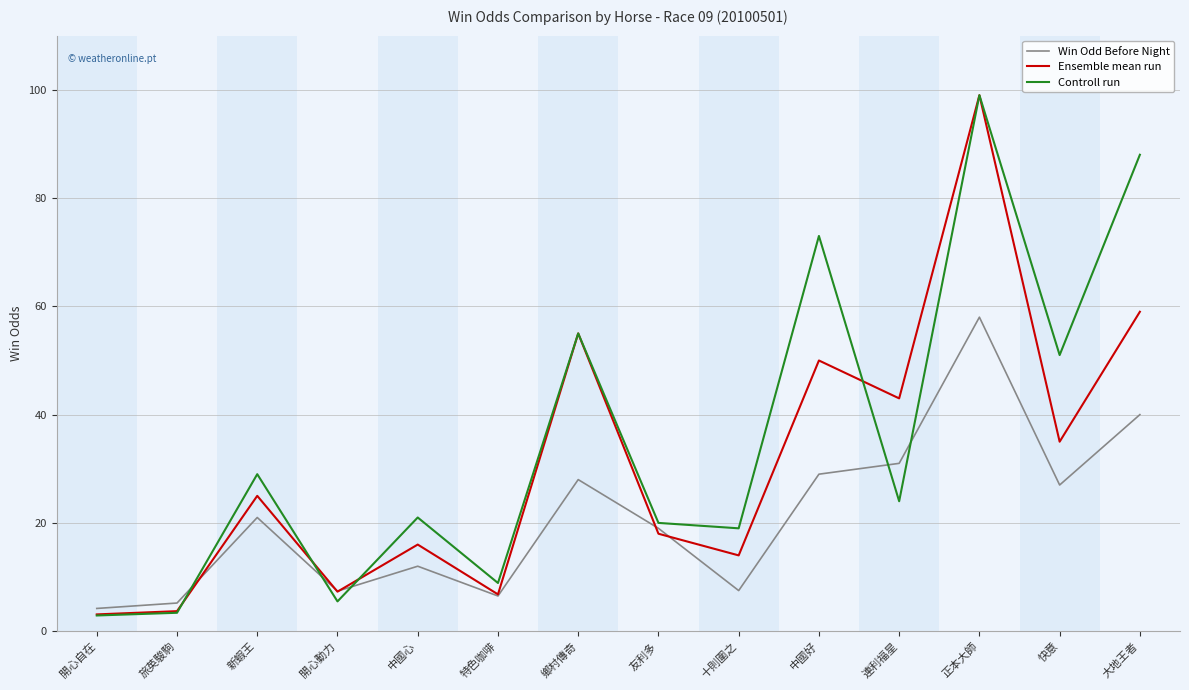

What is the spread (max minus min) of values at 旅英駿駒?

1.8